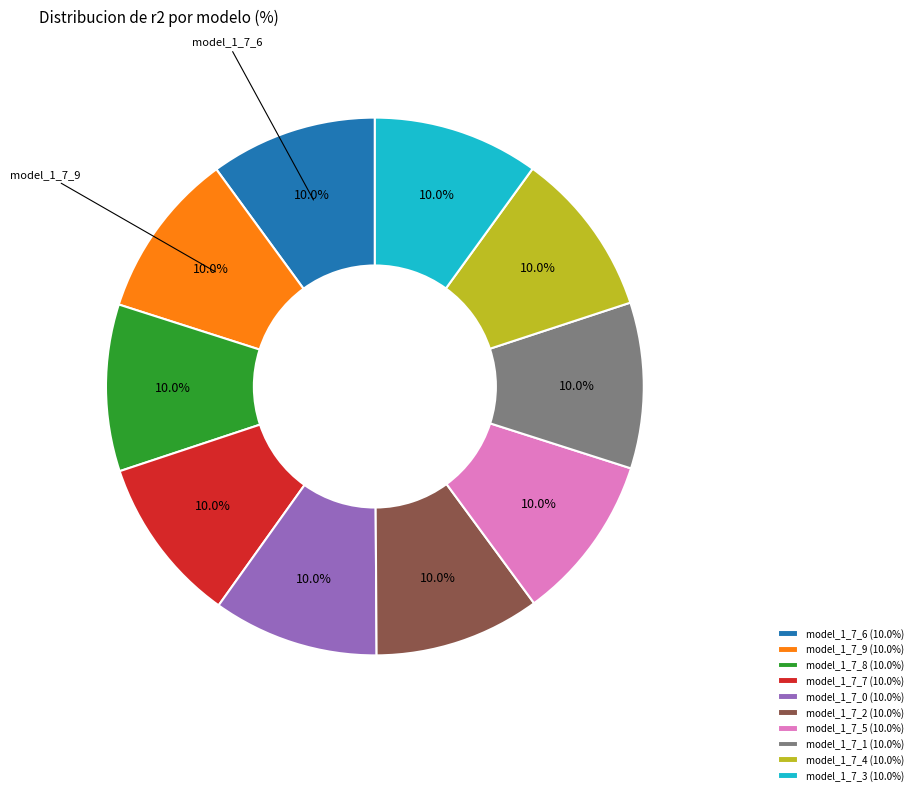

Is the sum of model_1_7_7 (10.0%) and model_1_7_3 (10.0%) greater than half?

No